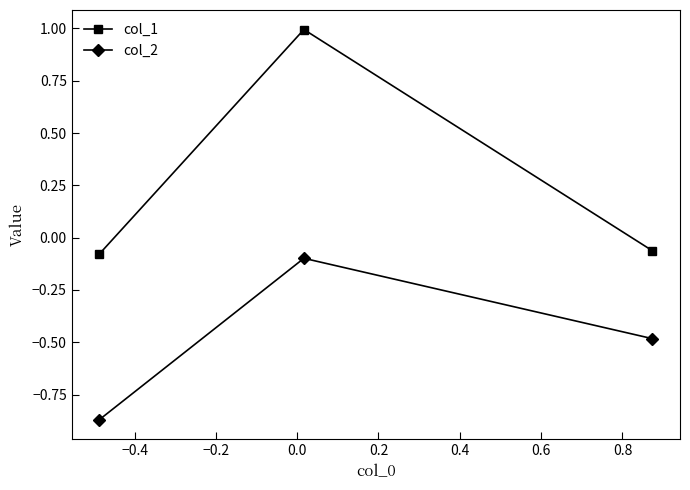

What is the sum of all col_2 values?

-1.5